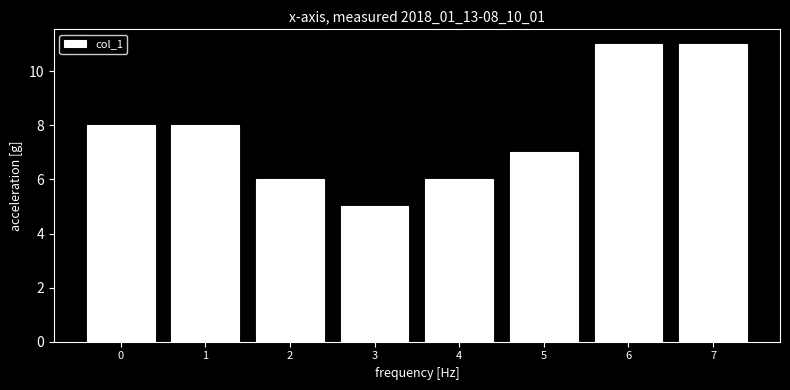

Reading left to right, what are all the values shown in this chart?

8	8	6	5	6	7	11	11